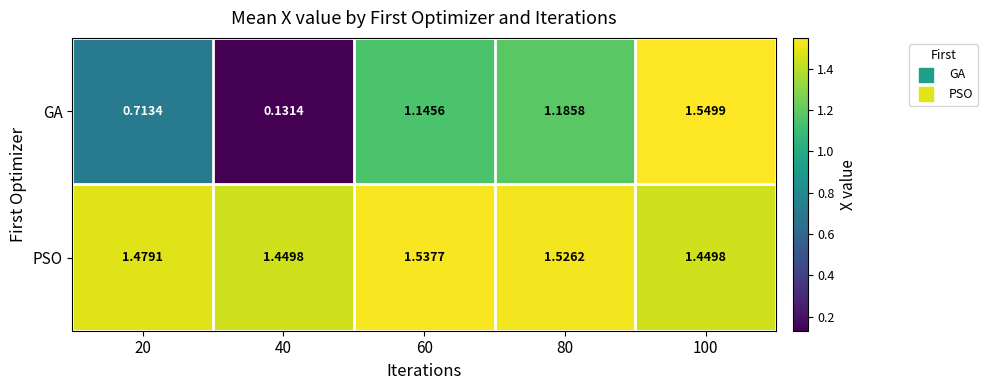

Which series has the largest range (max minus min)?

GA